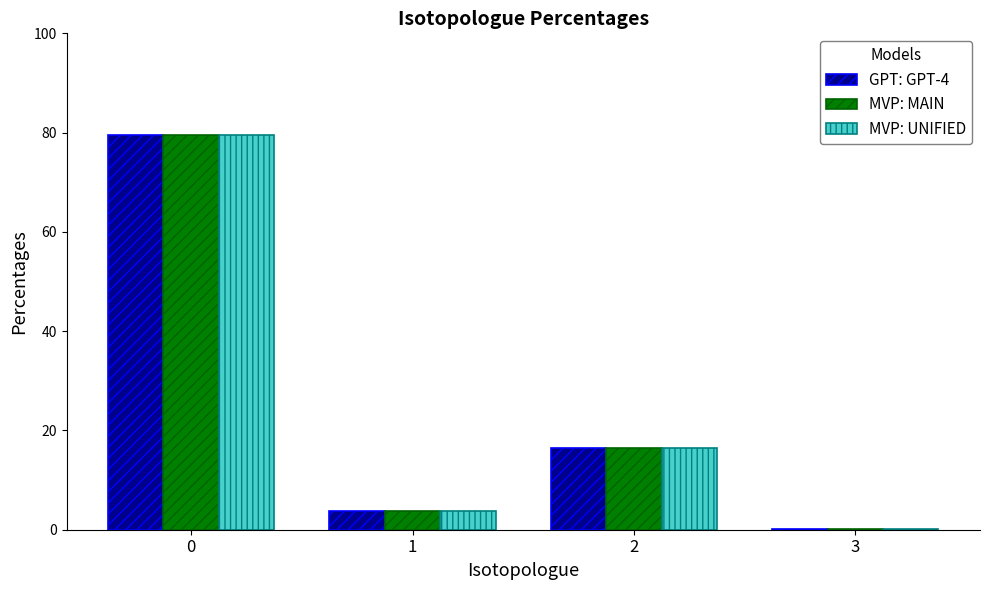

The value of MVP: MAIN at 1 is 3.7. True or false?

True